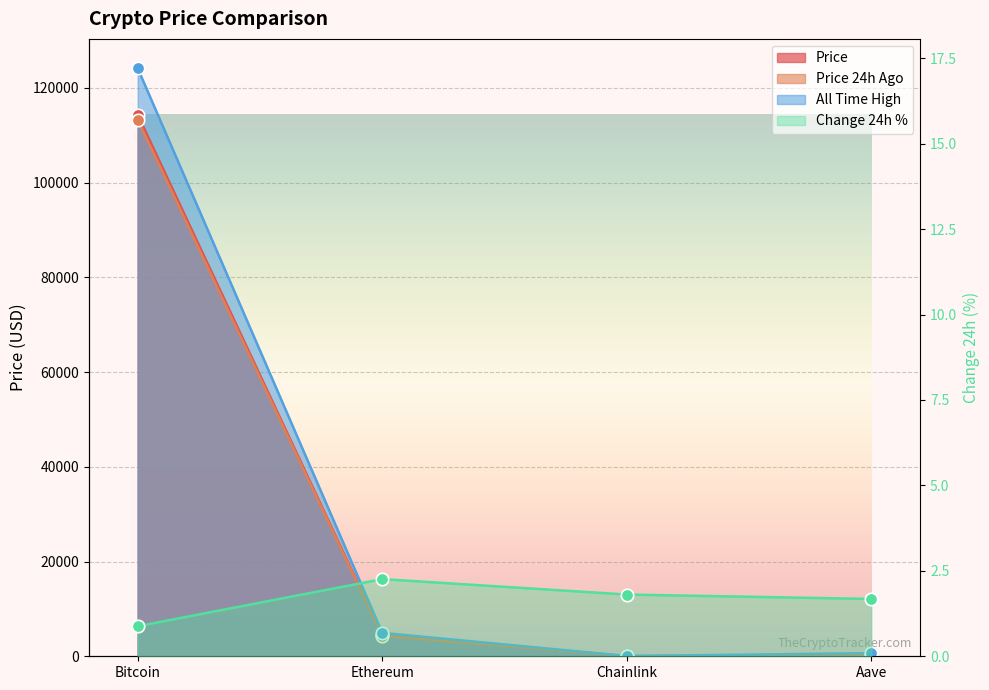

Is the value of Change24hAgoPct at Aave greater than the value of price at Ethereum?

No